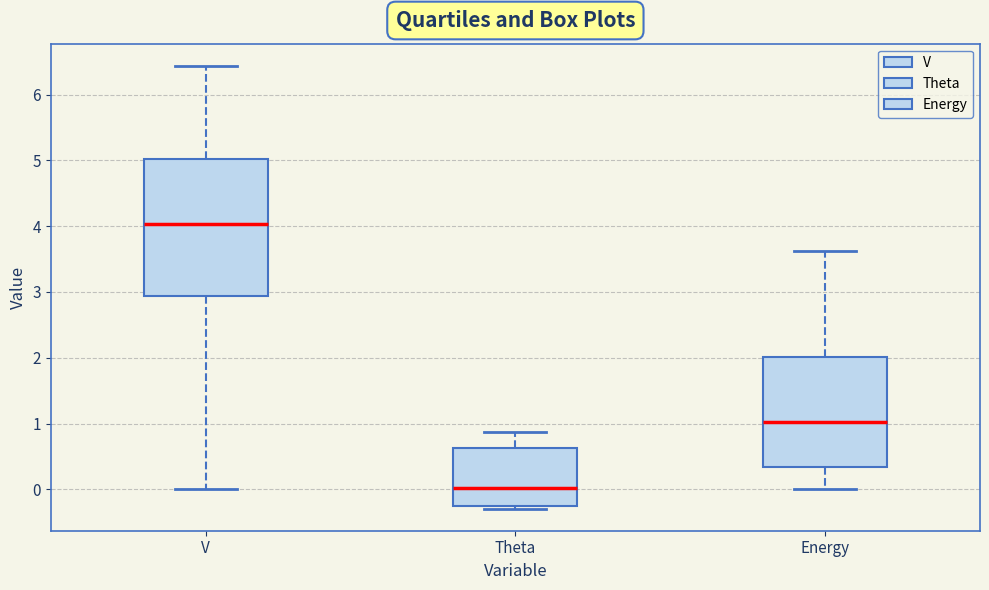

Reading left to right, transcribe this box plot: for each box, give where its median line is, the range the box spans, and where its two whiskers end, as read against the y-axis. The values are not printed on the chart, so give them approximately, as read against the axis.

V: median 4.0, box 2.9 to 5.0, whiskers 0.0 to 6.4
Theta: median 0.0, box -0.3 to 0.6, whiskers -0.3 (just below the box's lower edge) to 0.9
Energy: median 1.0, box 0.3 to 2.0, whiskers 0.0 to 3.6